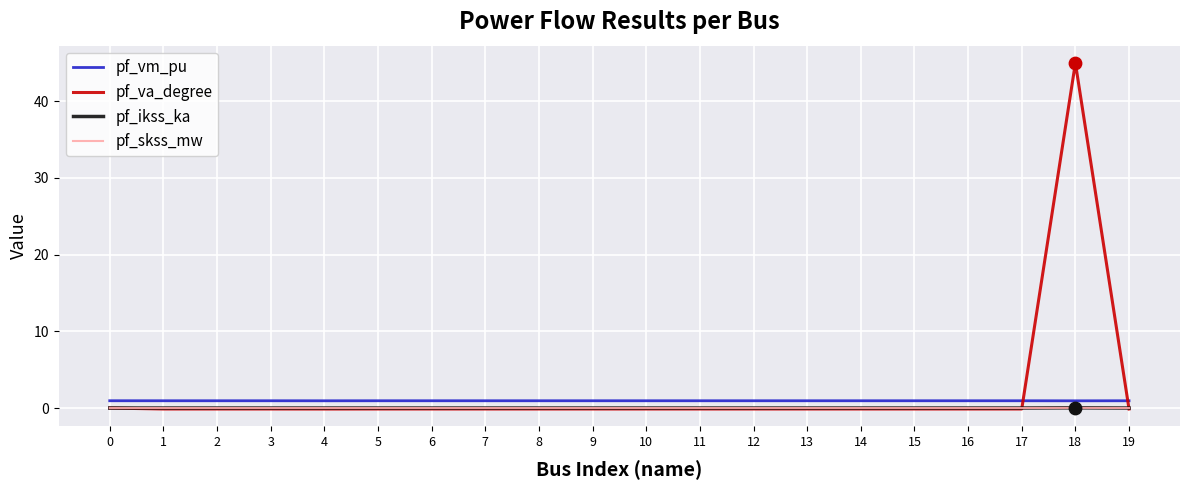

Which series has the widest spread of values?

pf_va_degree